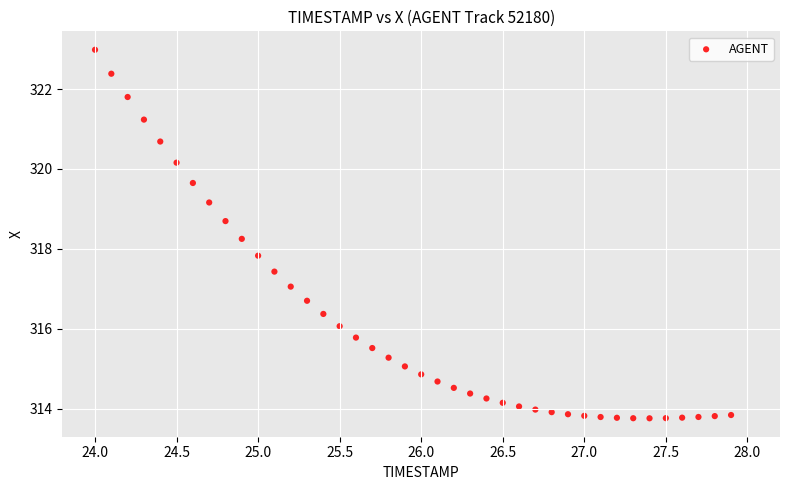

What is the range of X values (max minus min)?

3.9